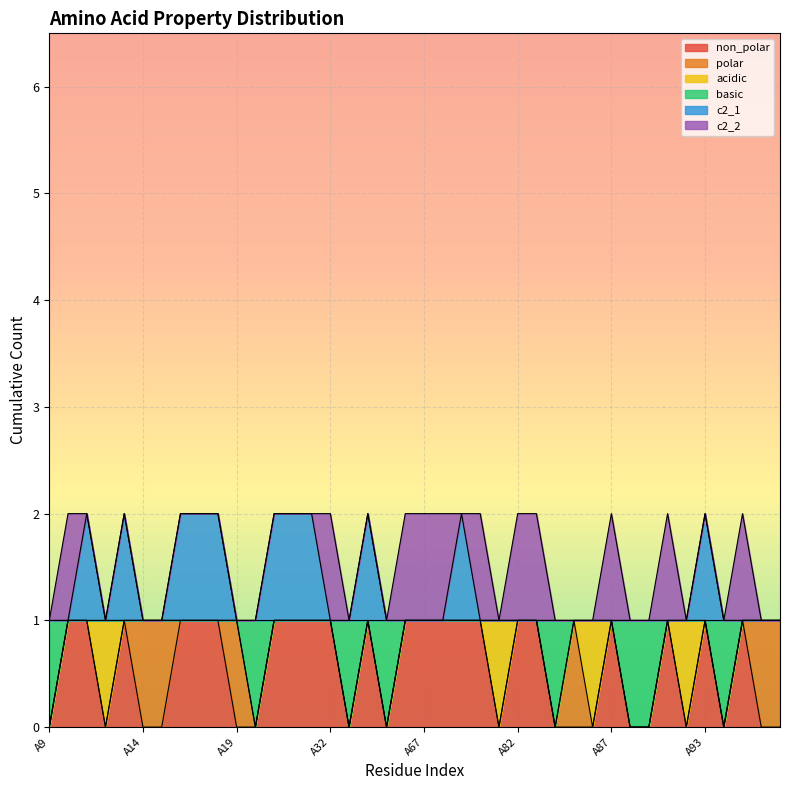

What are all the series names shown in the legend?

non_polar, polar, acidic, basic, c2_1, c2_2